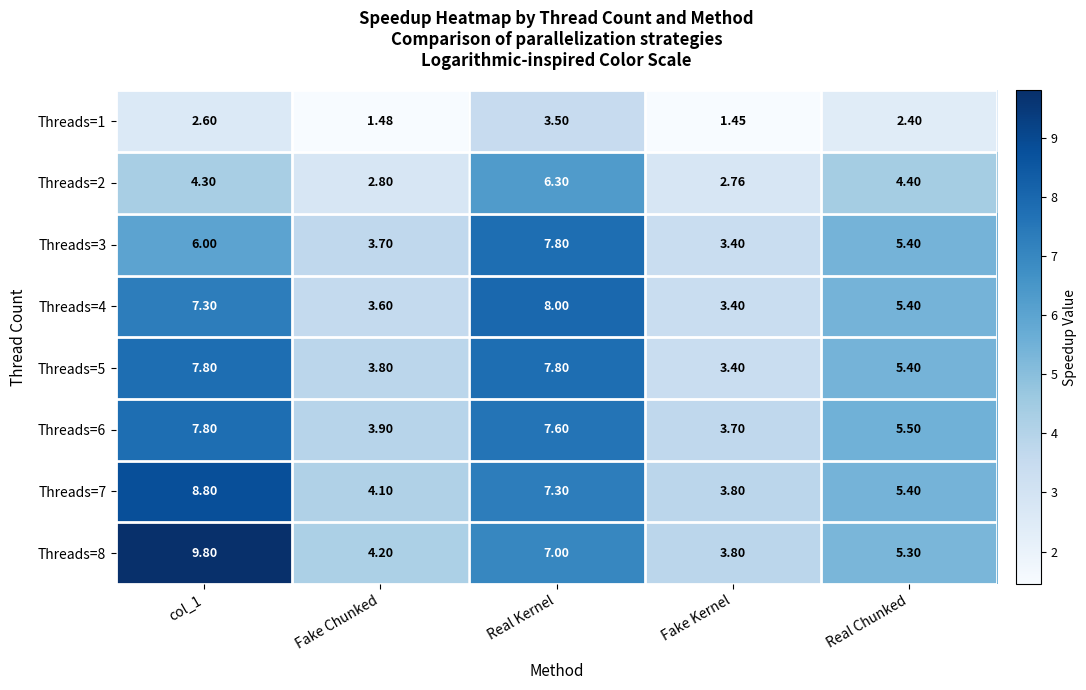

Which category has the lowest value across all series?

Fake Kernel